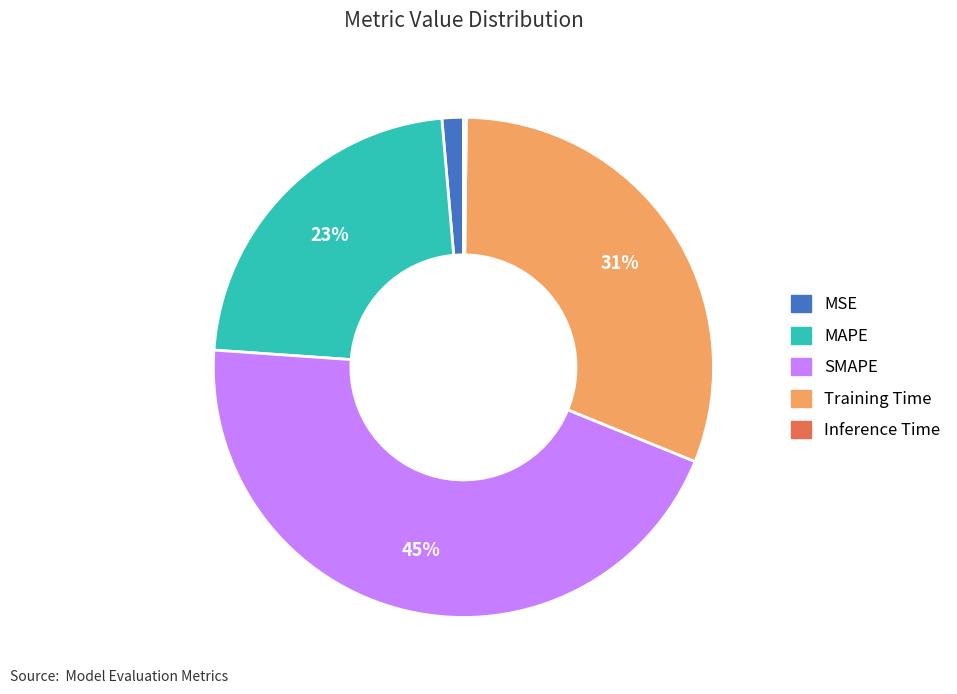

To the nearest percent, what percentage of the pie is MSE?

1%